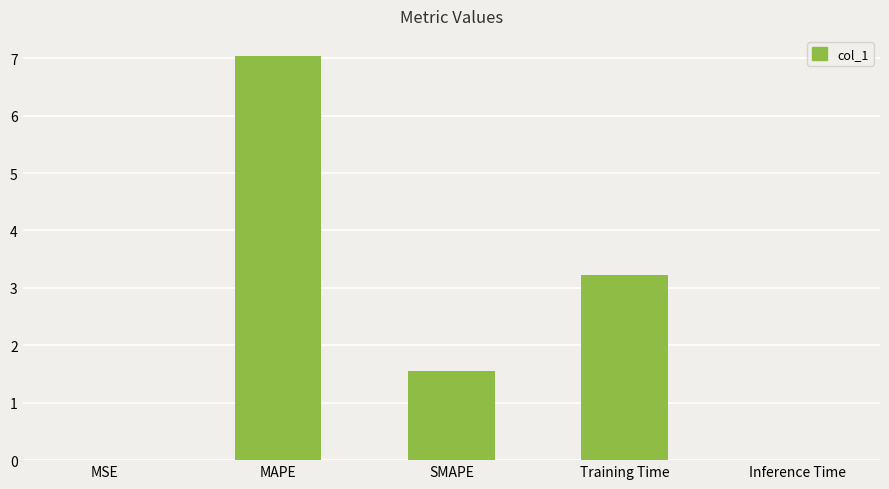

True or false: the data shows 0.0 at Inference Time.

True